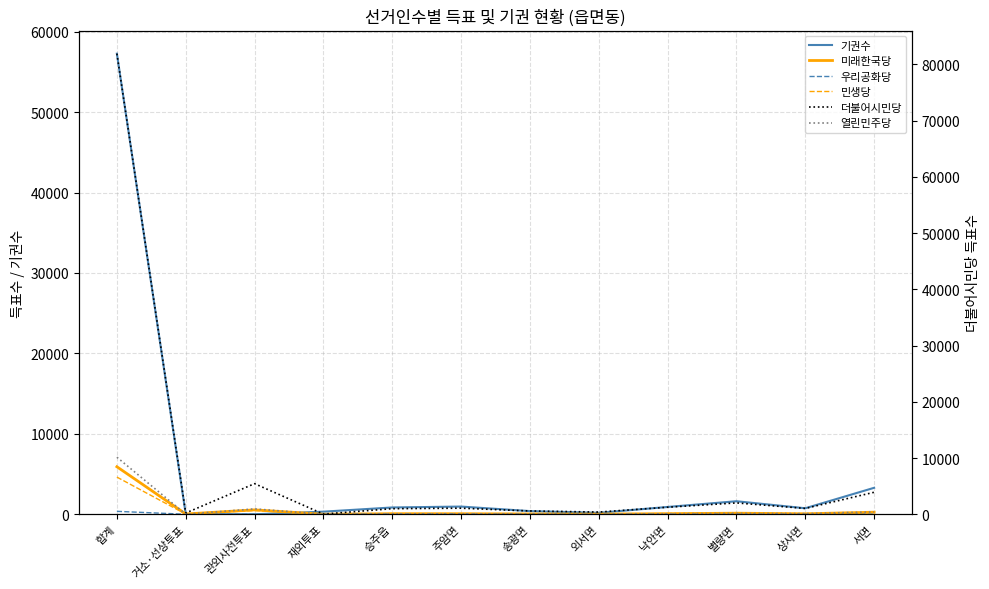

What is the lowest value of the 더불어시민당 series?

38